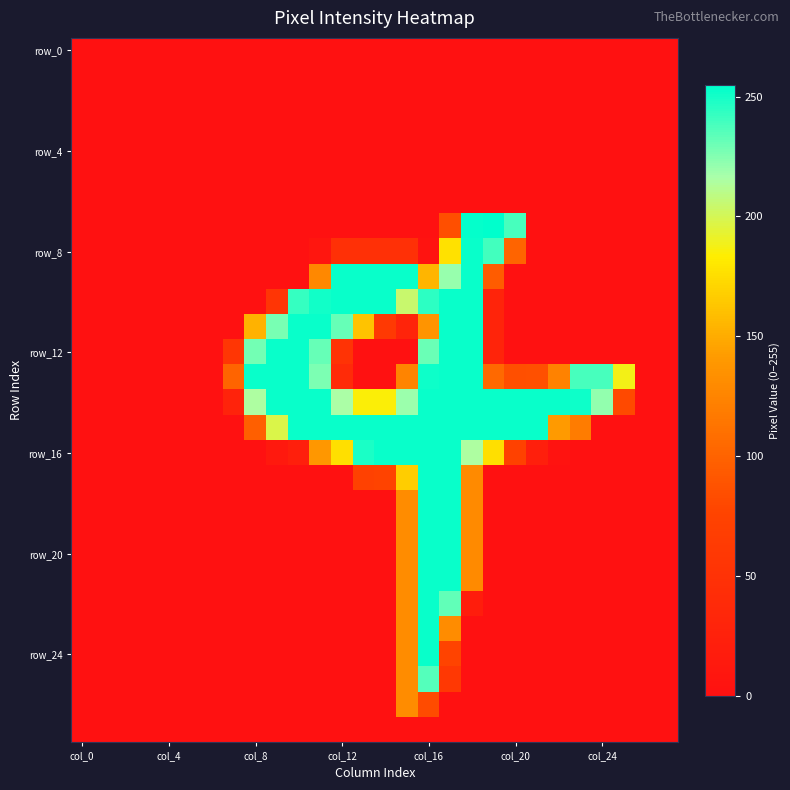

Count the number of data series in this chart.

28